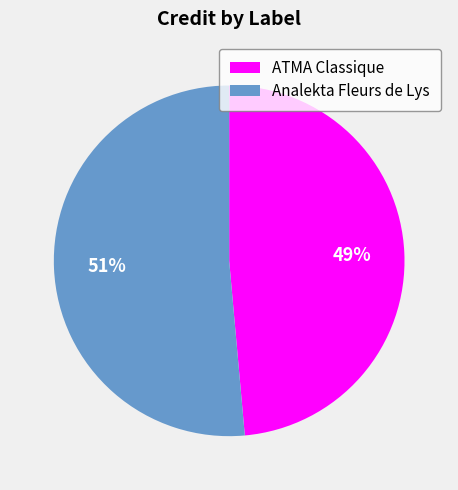

Count the number of slices in the pie.

2